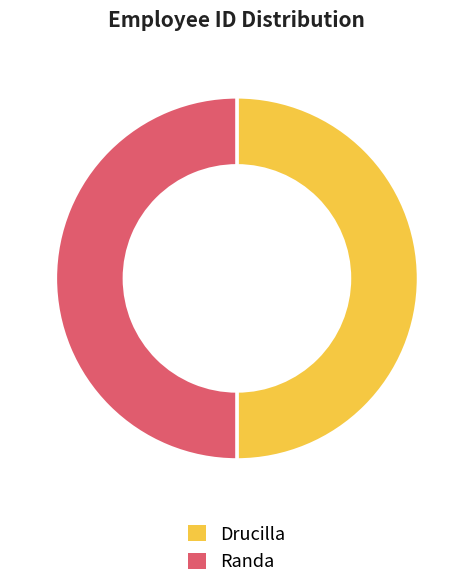

How many slices are in this pie chart?

2